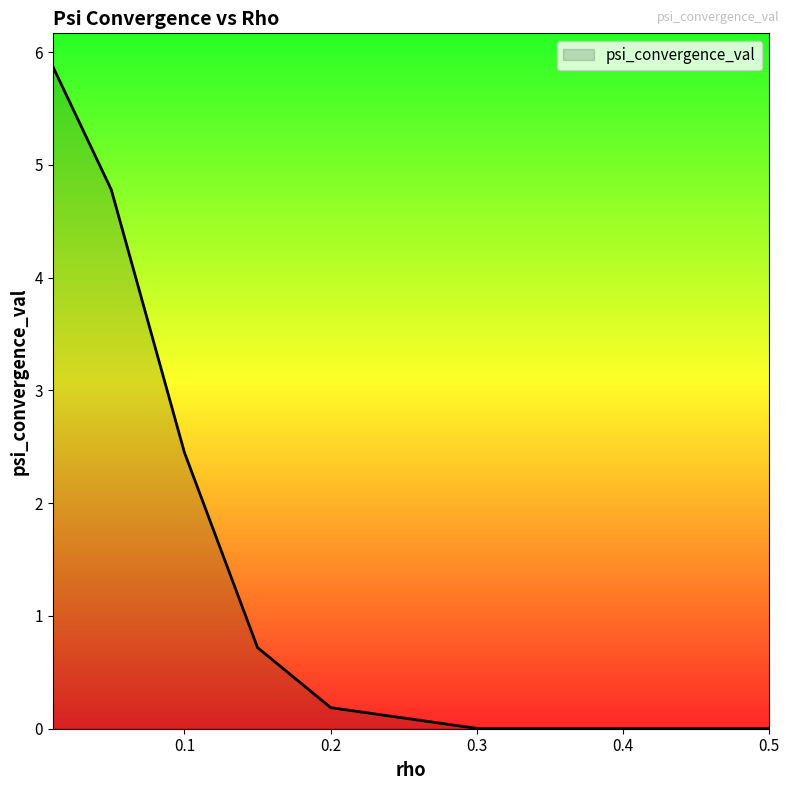

Does the chart display data point markers on the line(s)?

No